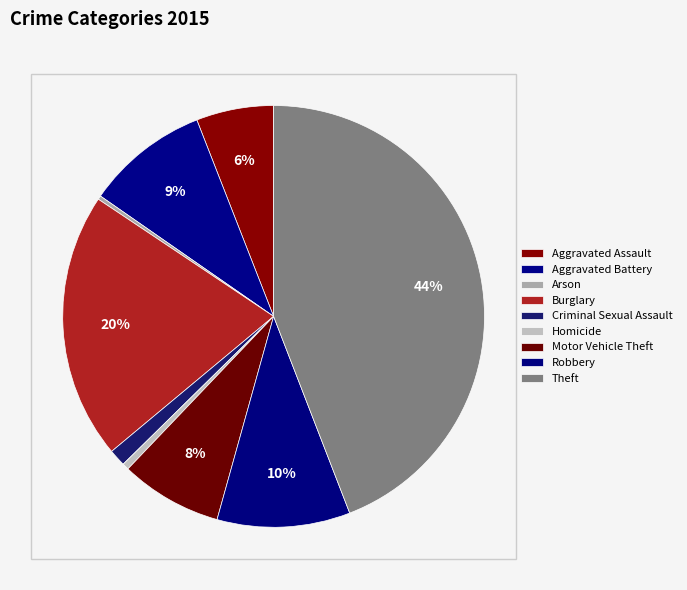

What is the largest slice in the pie chart?

Theft